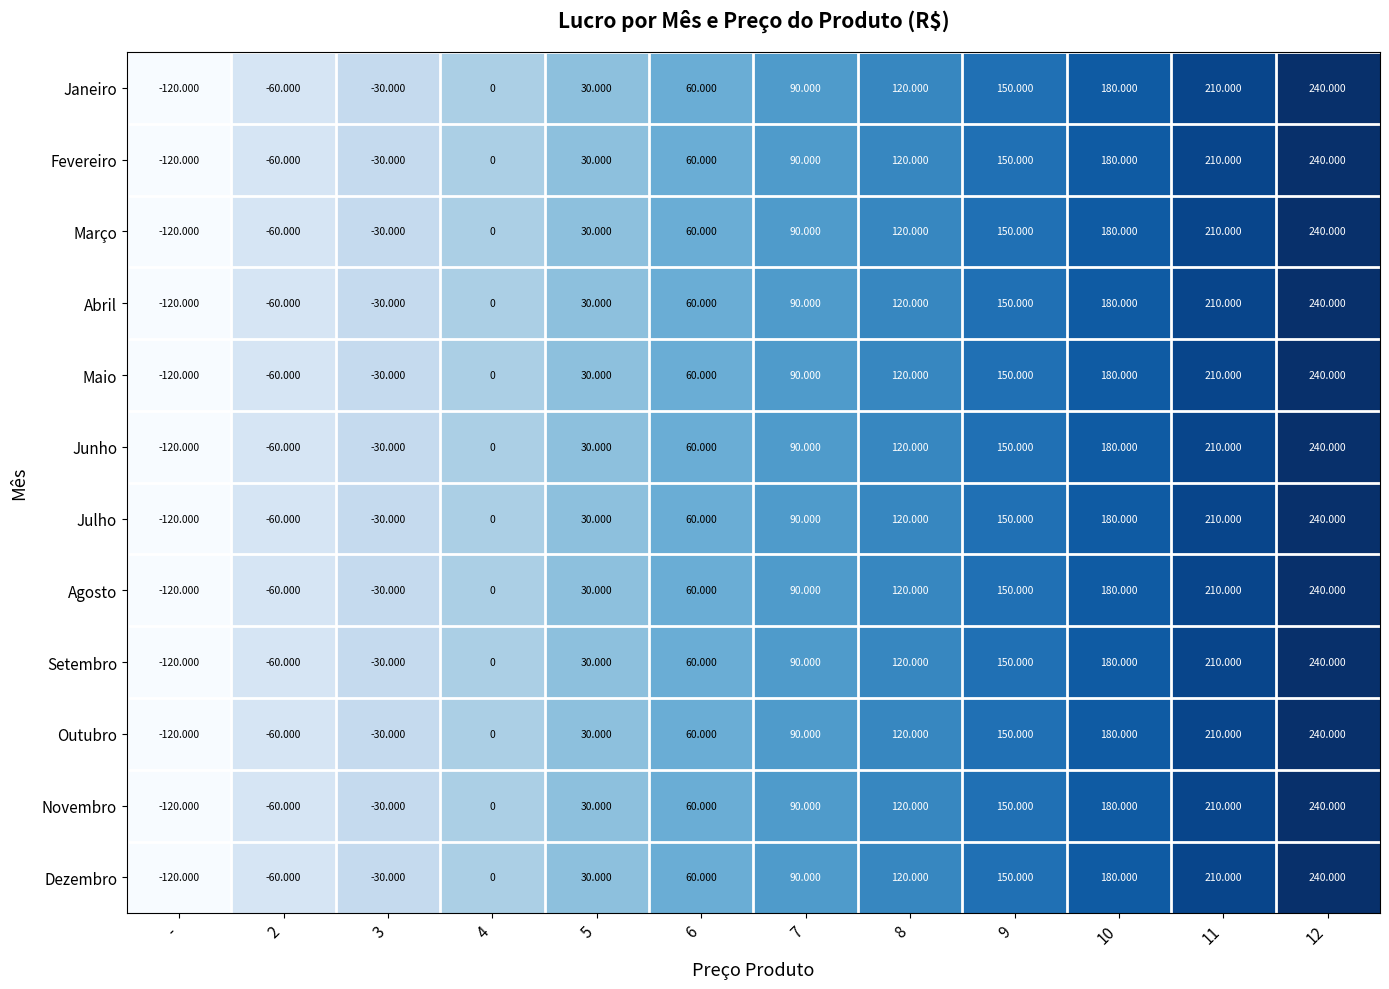

Which label corresponds to the largest value in the chart?

12